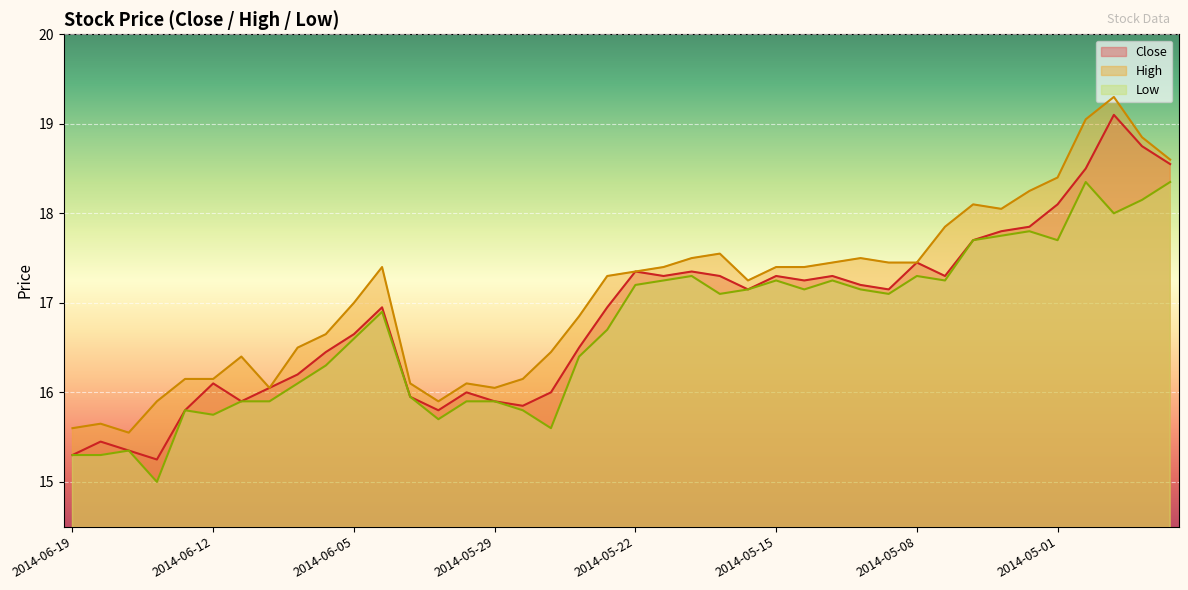

What is the difference between the maximum and second lowest values in the Close series?

3.8